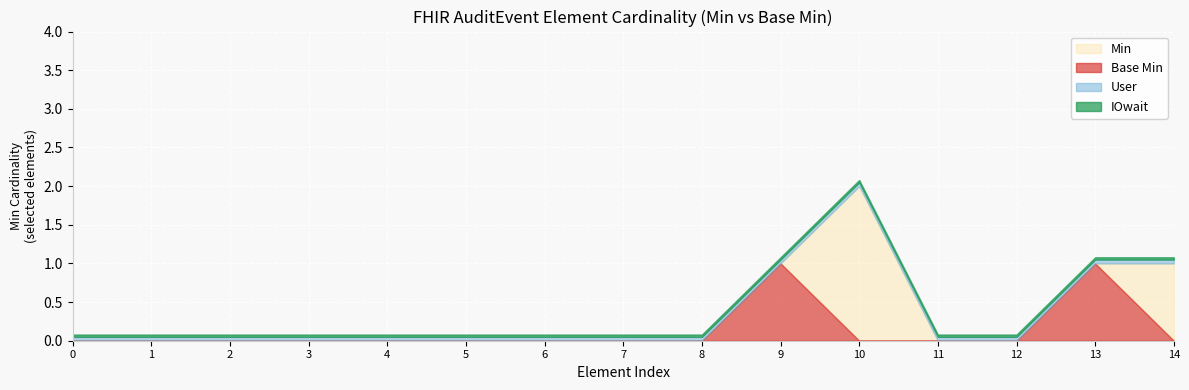

What is the greatest value displayed?

2